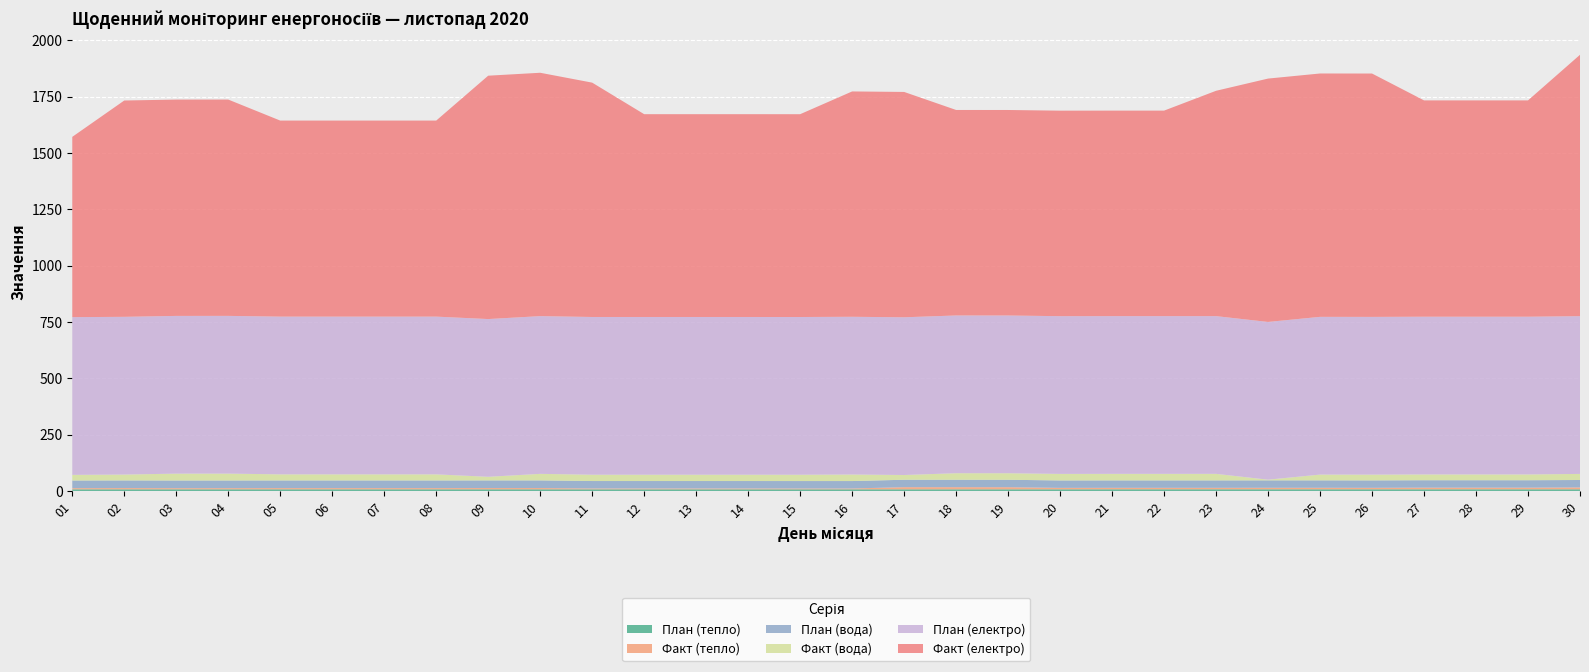

Reading left to right, list all the values displayed in this chart.

План (теплo): 7.3	7.3	7.3	7.3	7.3	7.3	7.3	7.3	7.3	7.3	7.3	7.3	7.3	7.3	7.3	7.3	7.3	7.3	7.3	7.3	7.4	7.4	7.4	7.4	7.4	7.4	7.4	7.4	7.4	7.4
Факт (теплo): 5.1	5.5	5.1	5.2	5.4	5.4	5.4	5.4	5.6	5.6	3.8	3.8	3.8	3.8	3.7	3.7	9.5	9.5	9.4	6.4	6.5	6.5	6.5	6.7	6.7	6.5	7.3	7.3	7.3	8.2
План (вода): 34.0	34.0	34.0	34.0	34.0	34.0	34.0	34.0	34.0	34.0	33.0	33.0	33.0	33.0	33.0	33.0	33.0	33.0	33.0	33.0	33.0	33.0	33.0	33.0	33.0	33.0	33.0	33.0	33.0	33.0
Факт (вода): 25.0	26.0	30.5	30.5	27.0	27.0	27.0	27.0	16.0	29.0	28.0	28.0	28.0	28.0	28.0	29.0	21.0	29.0	29.0	29.0	29.0	29.0	29.0	3.0	25.6	25.6	25.6	25.6	25.6	27.0
План (електро): 700.0	700.0	700.0	700.0	700.0	700.0	700.0	700.0	700.0	700.0	700.0	700.0	700.0	700.0	700.0	700.0	700.0	700.0	700.0	700.0	700.0	700.0	700.0	700.0	700.0	700.0	700.0	700.0	700.0	700.0
Факт (електро): 800.0	960.0	960.0	960.0	870.0	870.0	870.0	870.0	1080.0	1080.0	1040.0	900.0	900.0	900.0	900.0	1000.0	1000.0	912.0	912.0	912.0	912.0	912.0	1000.0	1080.0	1080.0	1080.0	960.0	960.0	960.0	1160.0